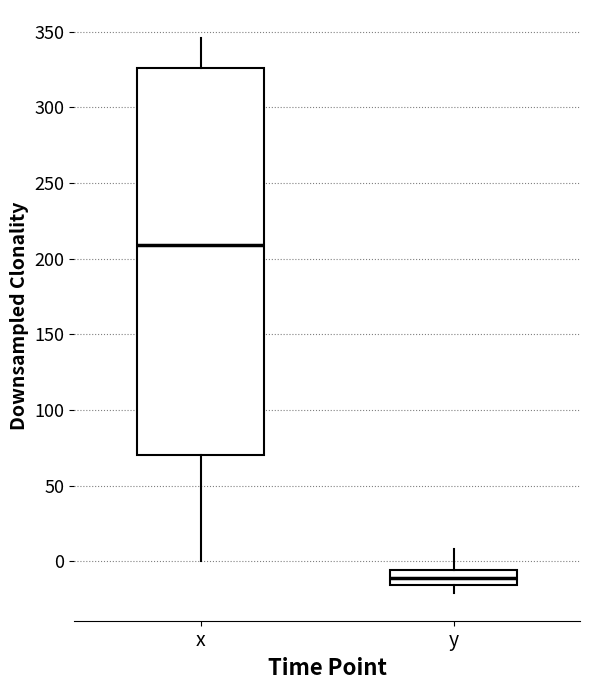

Where does the upper whisker of the box for y end on the y-axis? The values are not printed on the chart, so give them approximately, as read against the axis.

10